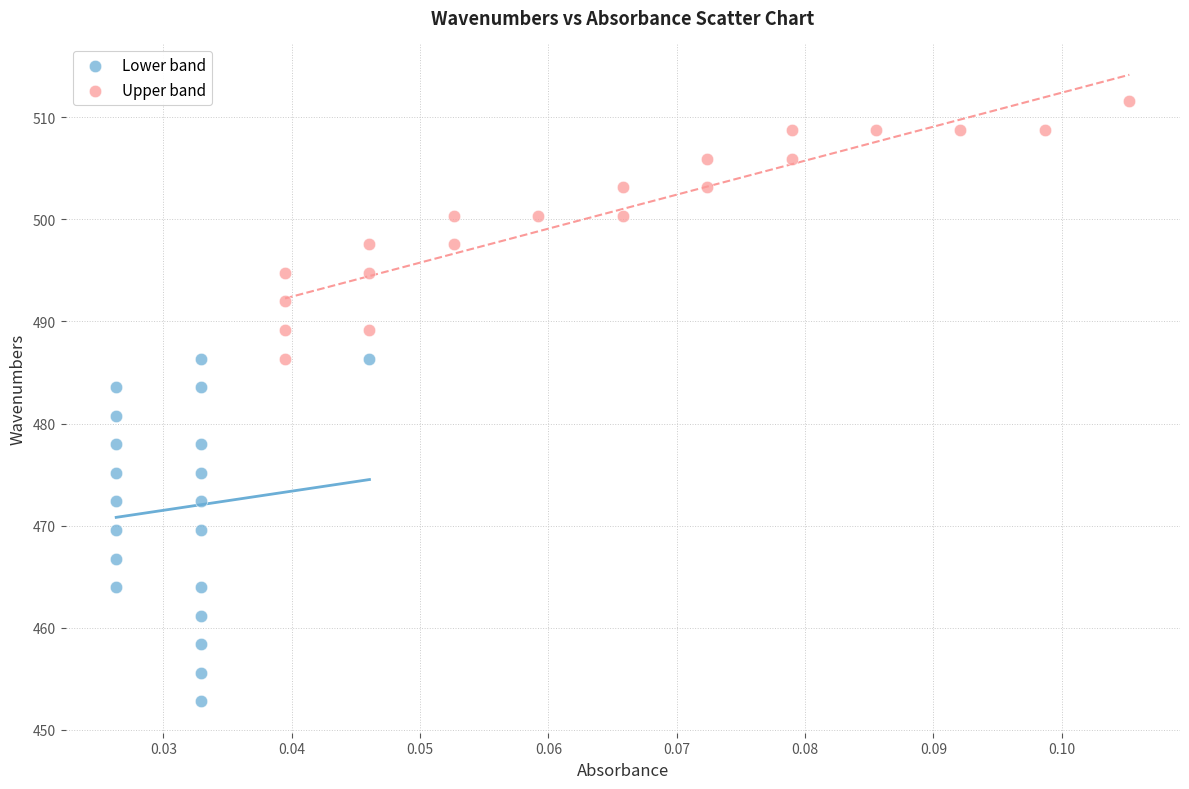

Which series reaches the maximum Y coordinate?

Upper band